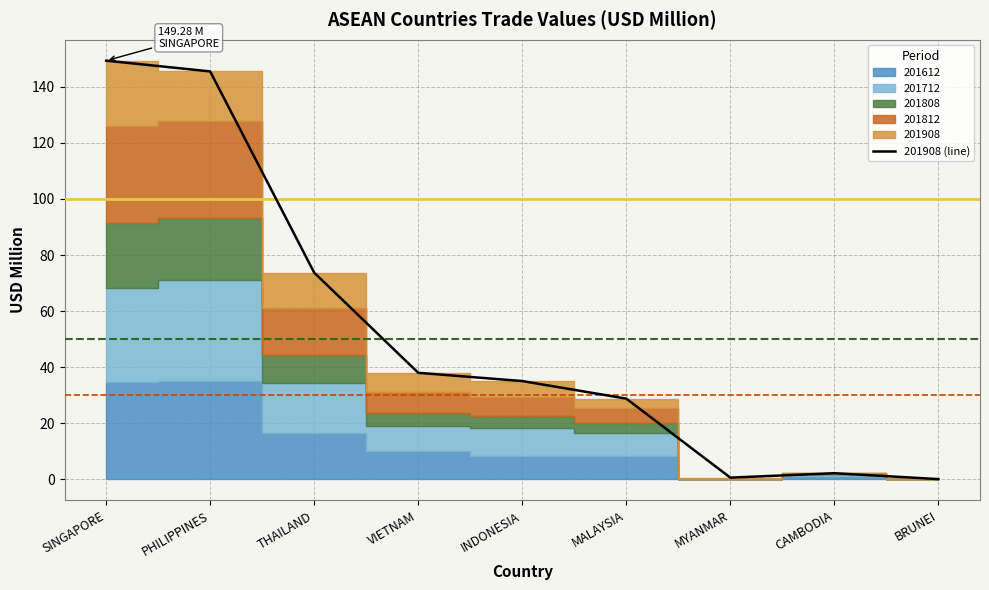

What is the change in value from THAILAND to MALAYSIA?

-44.9